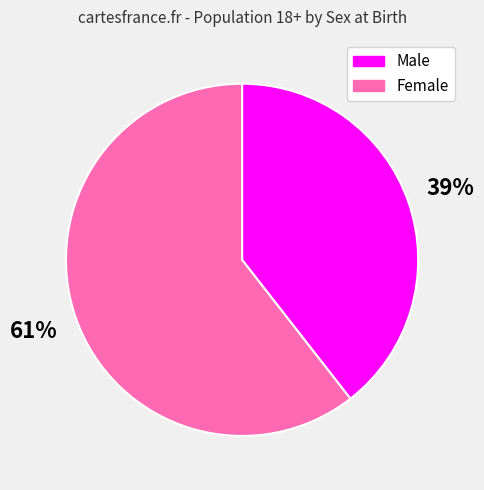

To the nearest percent, what percentage of the pie is Male?

39%